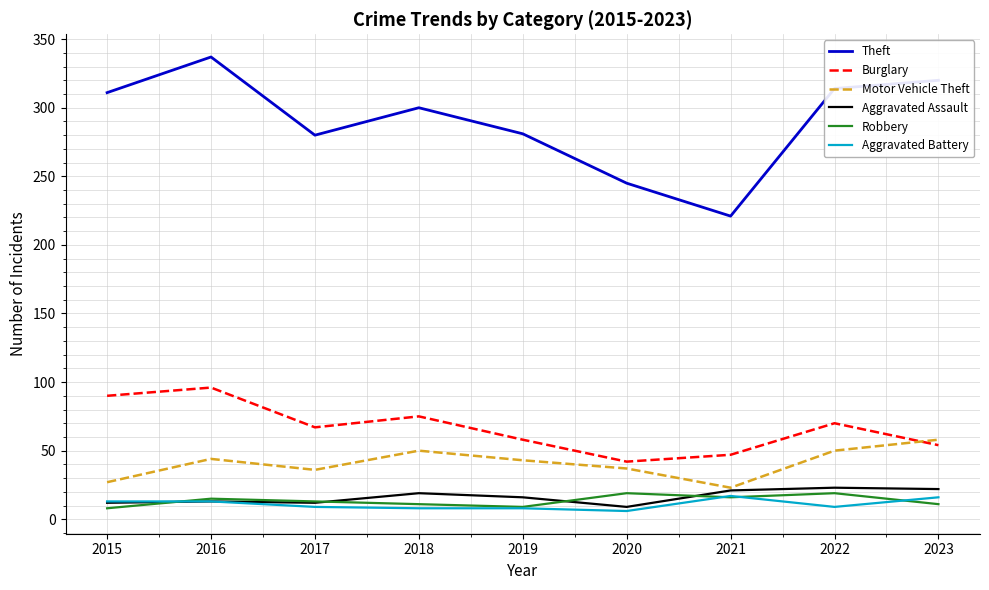

What is the difference between the highest and lowest values at 2021?

205